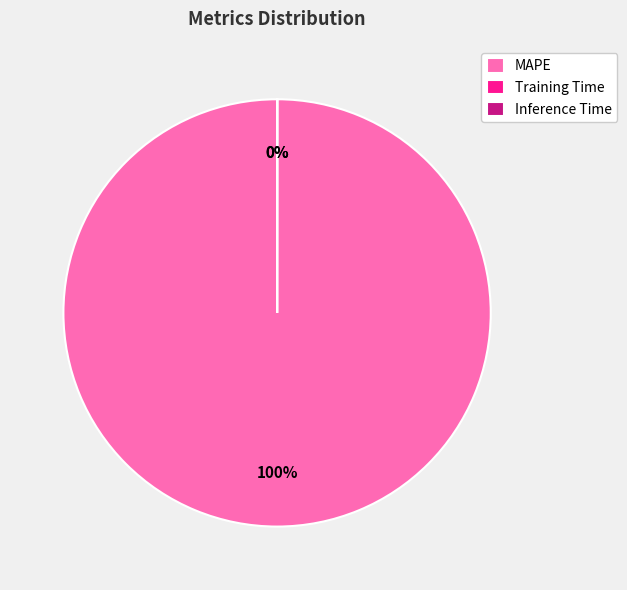

Rank the categories by value from highest to lowest.

MAPE, Training Time, Inference Time